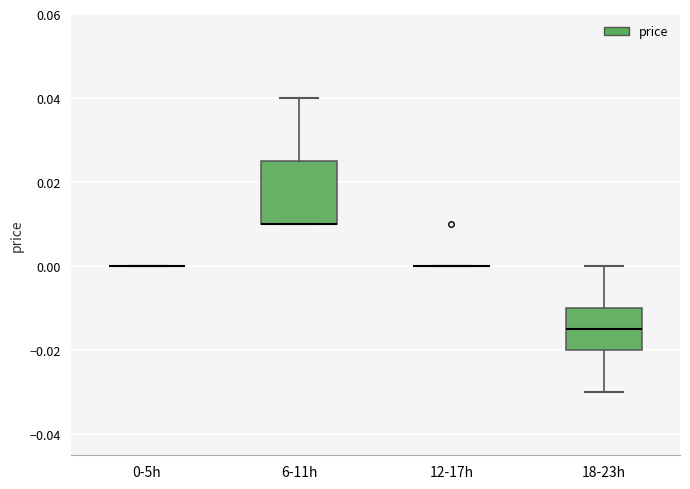

Reading left to right, read every box against the y-axis: the position of its median line, the range the box covers, and the ends of its whiskers. The values are not printed on the chart, so give them approximately, as read against the axis.

0-5h: box collapsed to a line at 0.000, whiskers 0.000 to 0.000
6-11h: median 0.010 (drawn on the box's lower edge), box 0.010 to 0.026, whiskers 0.010 to 0.040
12-17h: box collapsed to a line at 0.000, whiskers 0.000 to 0.000
18-23h: median -0.014, box -0.020 to -0.010, whiskers -0.030 to 0.000